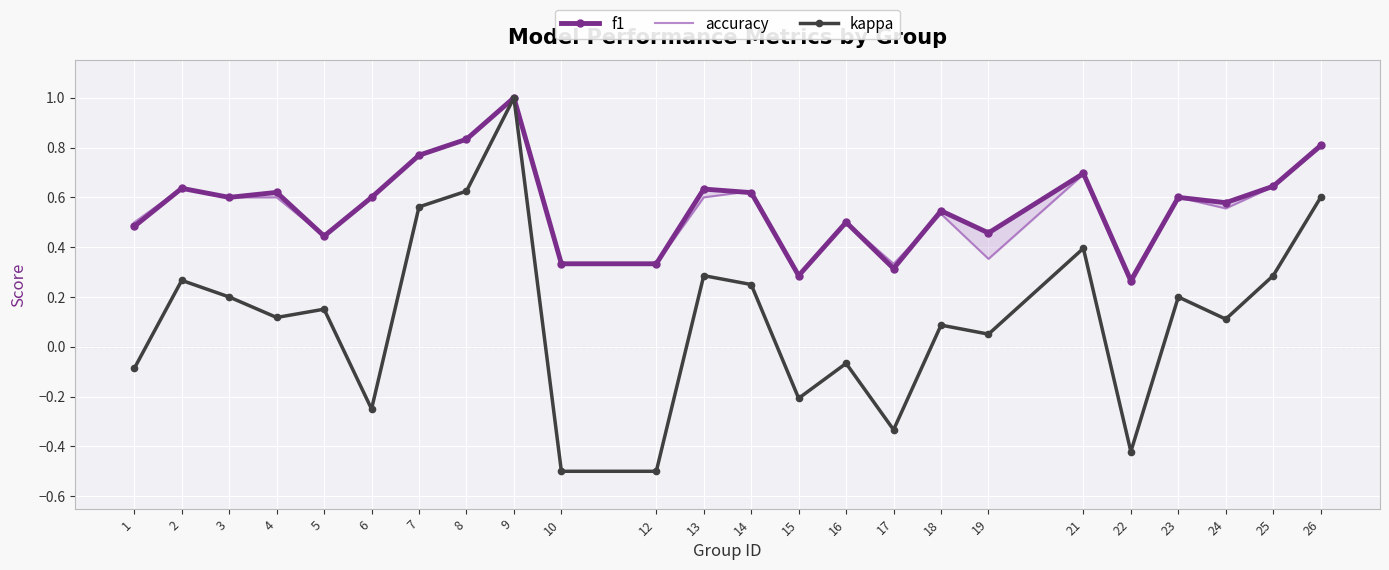

At which category does f1 reach its first local valley?

3